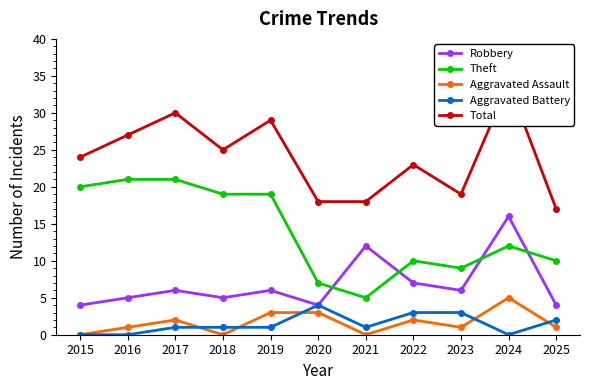

True or false: Total and Robbery intersect in this chart.

False